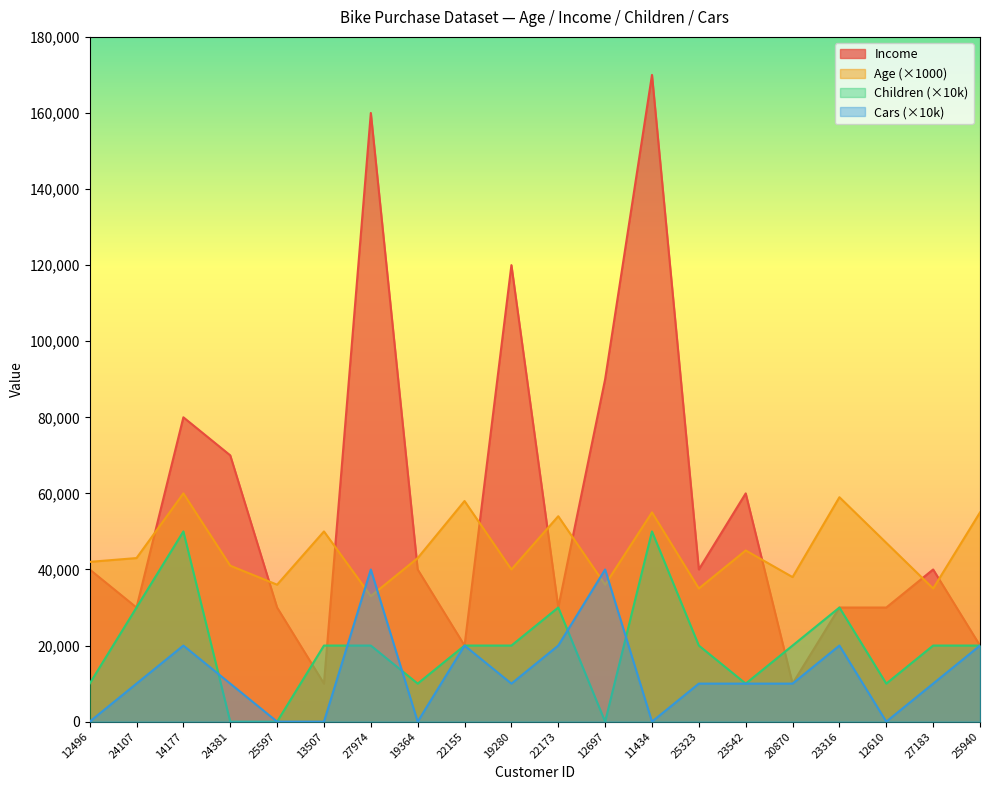

What is the label of the 14th point from the right?

27974